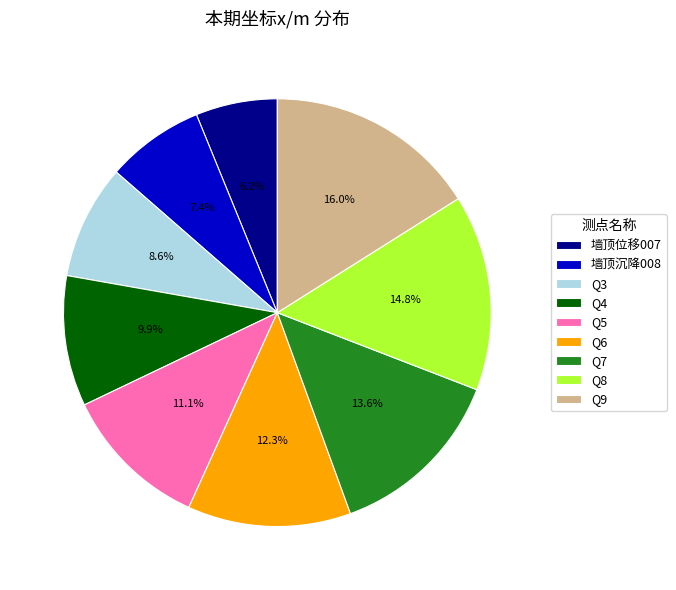

How much of the chart is everything except 墙顶位移007?

93.8%